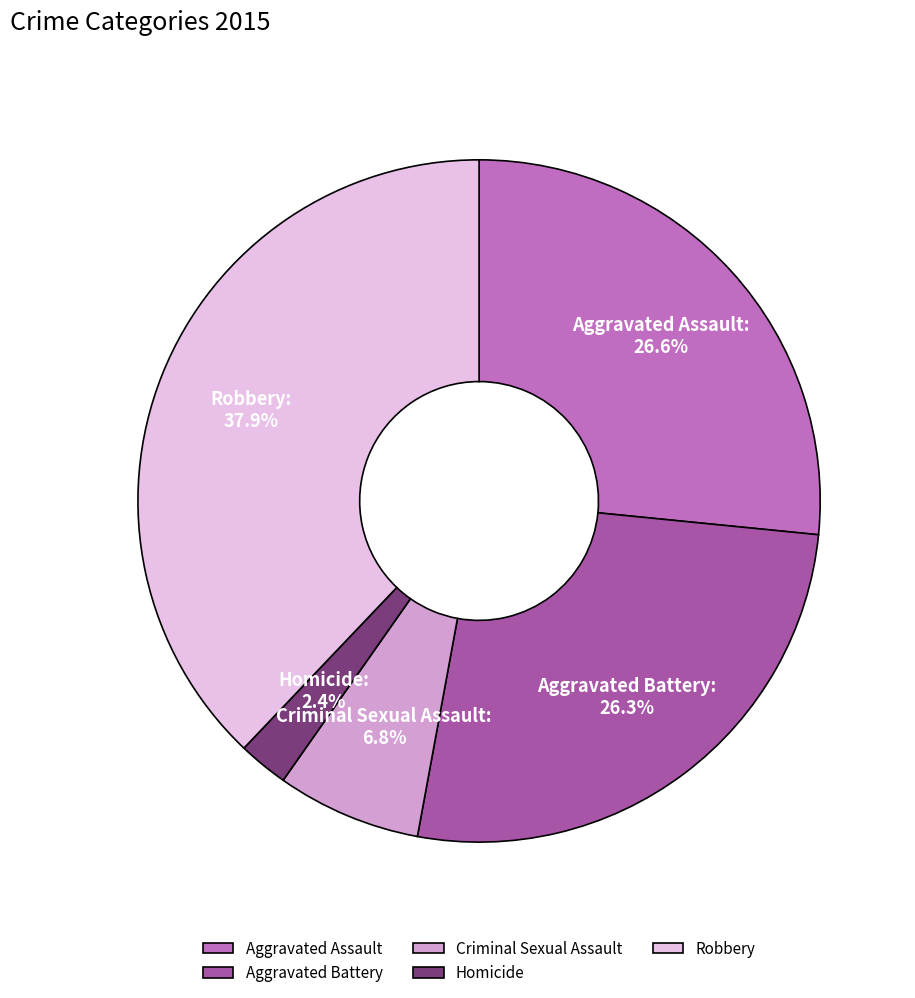

Which category has the biggest portion of the pie?

Robbery